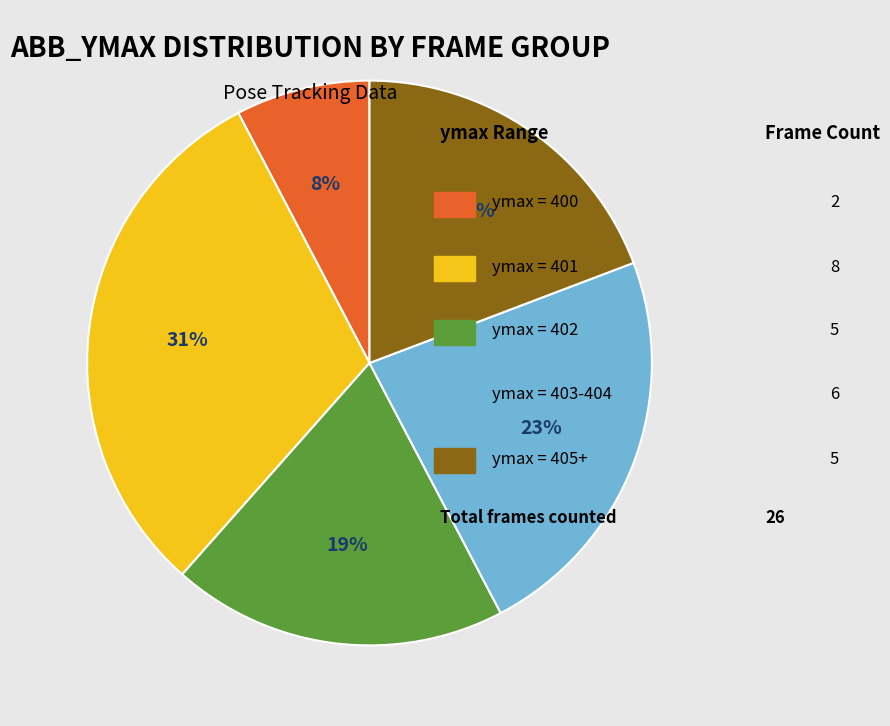

Does any single category account for the majority?

No